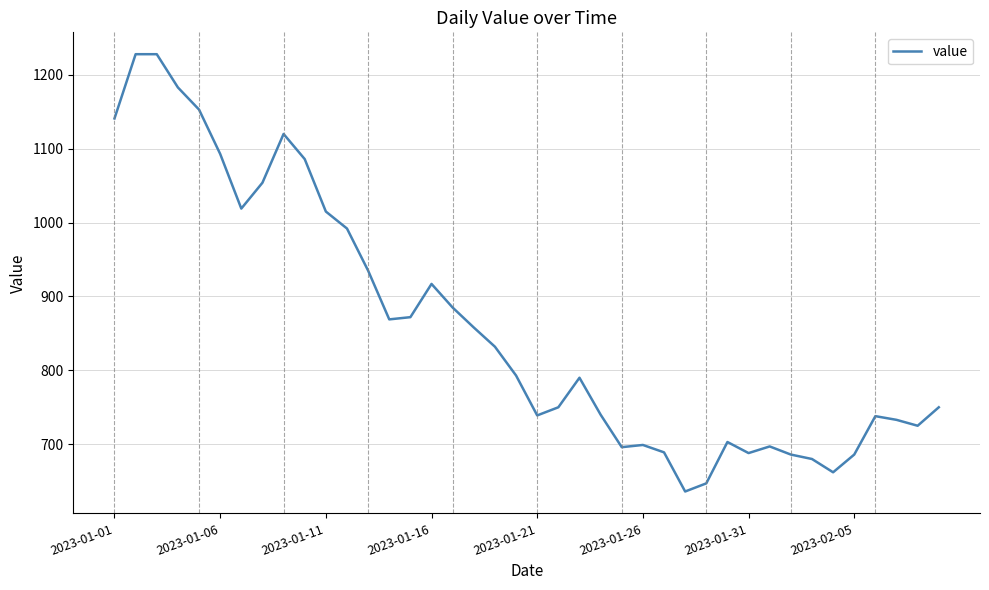

What is the smallest value displayed?

636